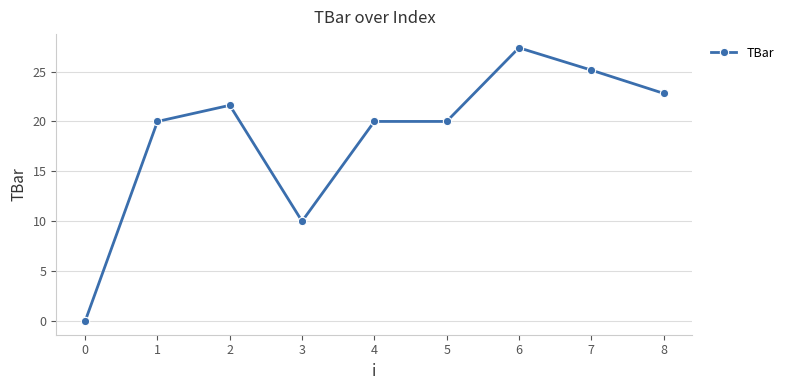

What is the value of the 6th point from the left?

20.0